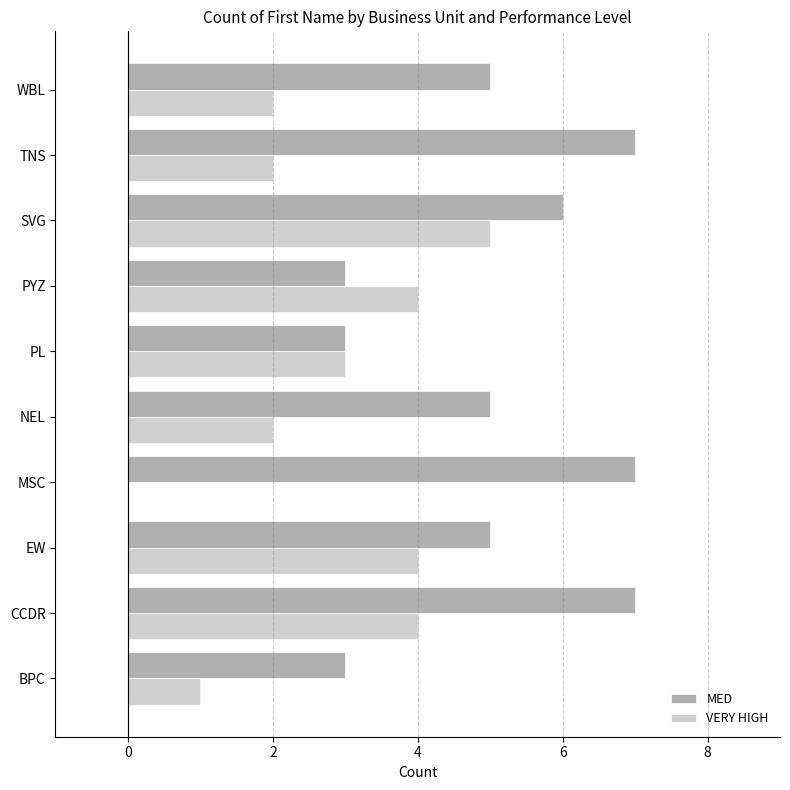

What is the maximum value shown in the chart?

7